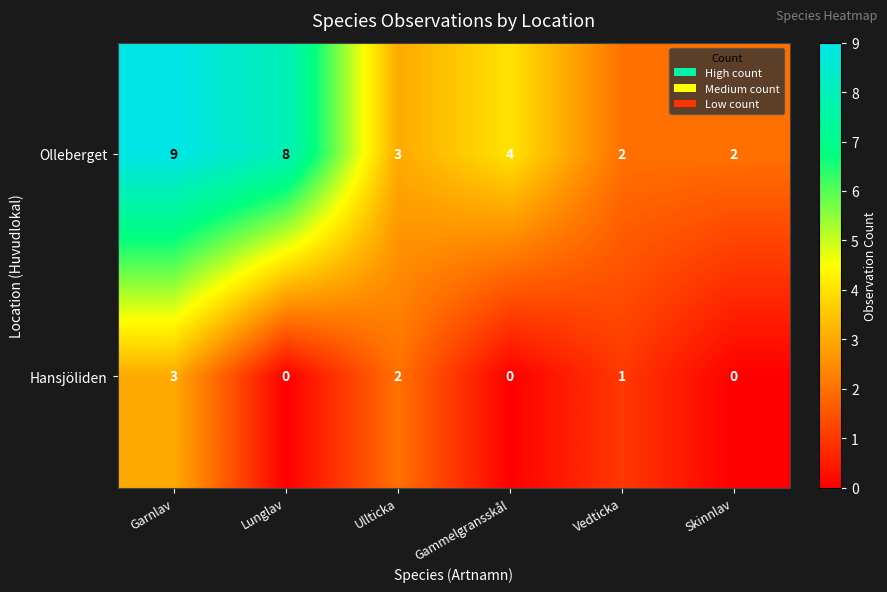

Rank the series at Ullticka from highest to lowest value.

Olleberget, Hansjöliden